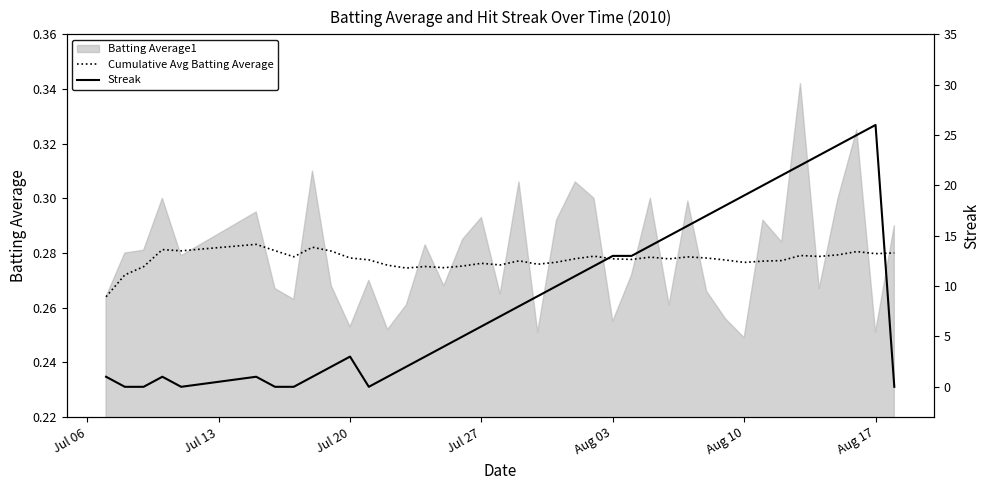

The value of Cumulative Avg Batting Average at Aug 10 is 0.4. True or false?

False